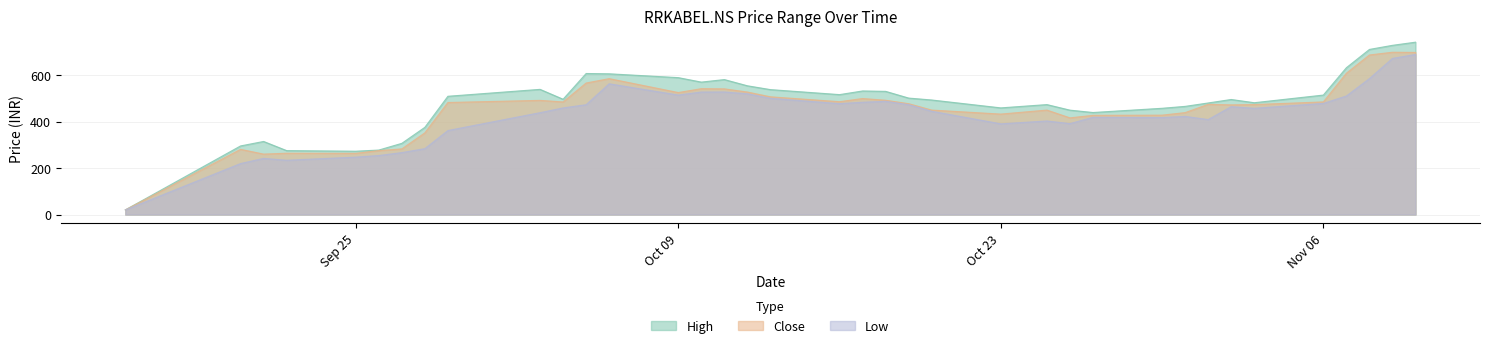

At which category does Low reach its first local peak?

2023-09-21